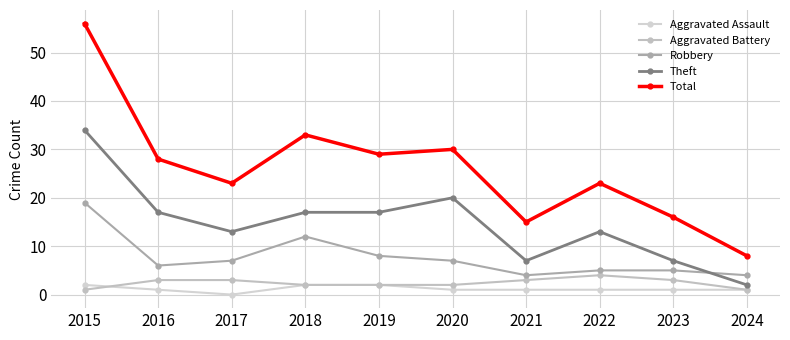

How many interior local peaks does the Theft series have?

2